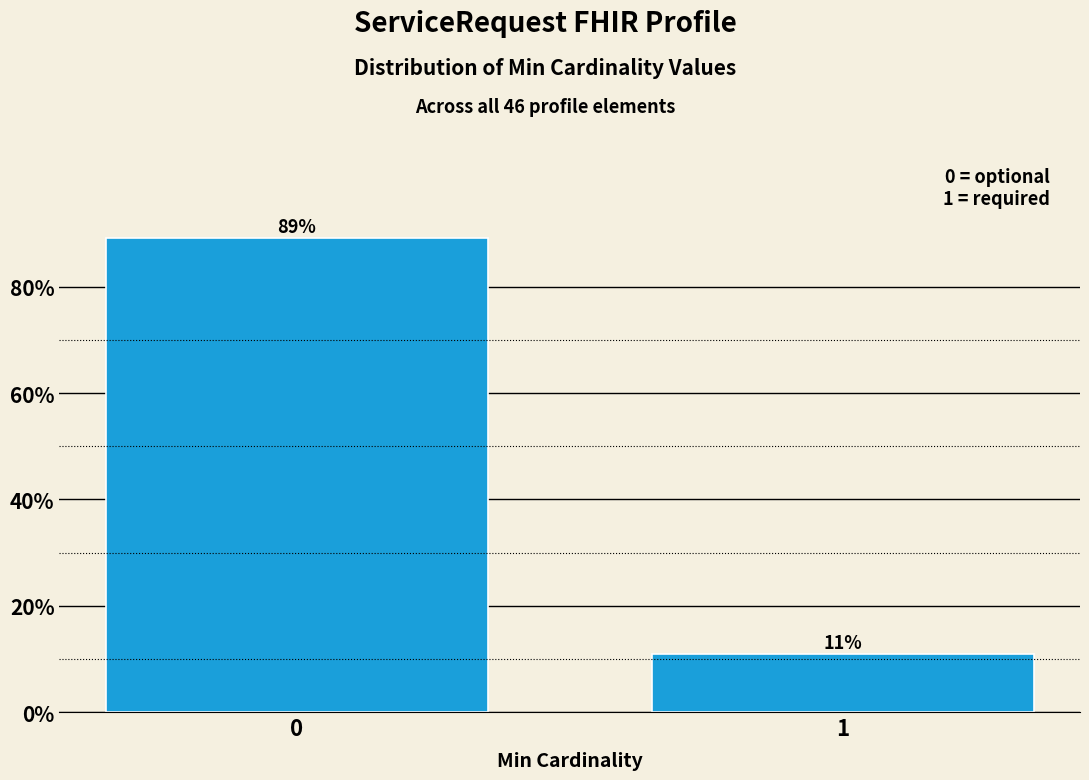

Is it true that the value at 1 is 19.1?

False